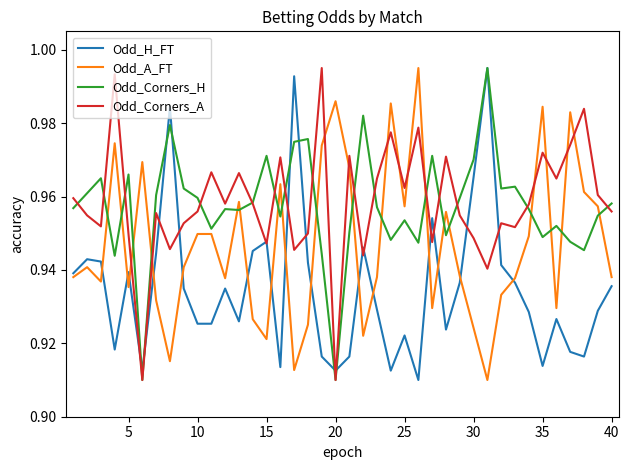

After their last crossing, which series has the higher values: Odd_Corners_A or Odd_A_FT?

Odd_Corners_A